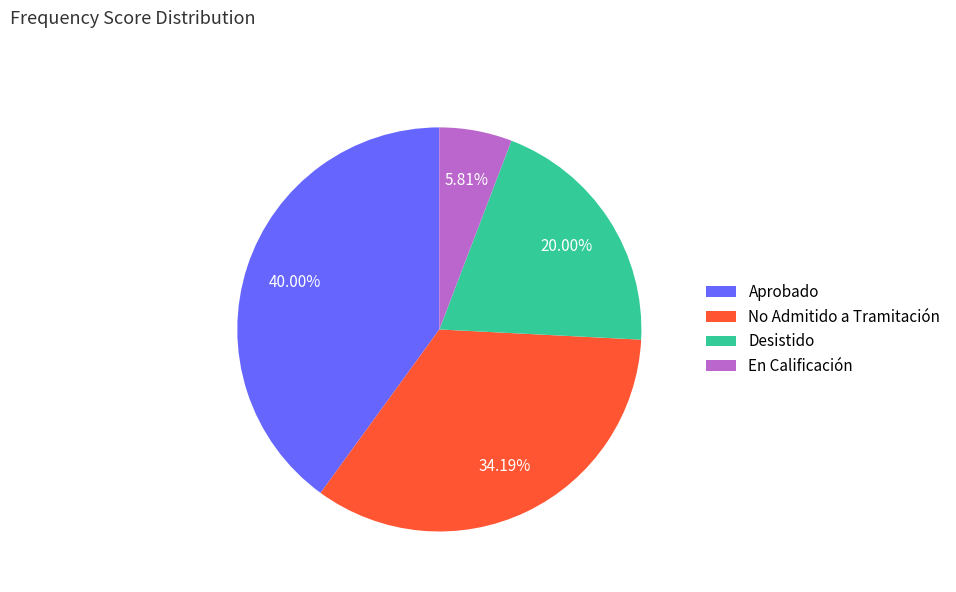

Does En Calificación represent more than half of the total?

No